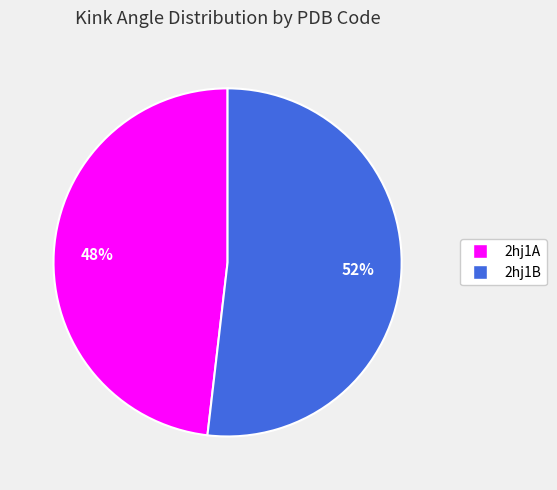

Which category has the biggest portion of the pie?

2hj1B